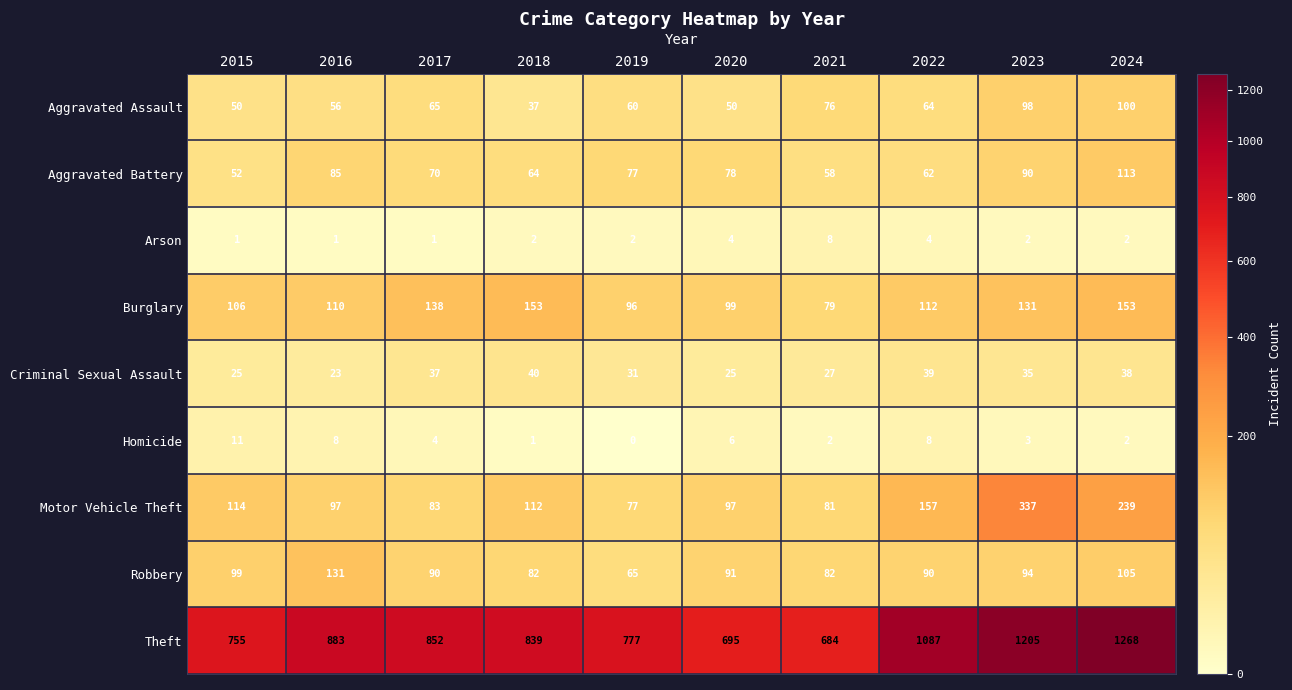

How many data points in Robbery are less than 91?

5